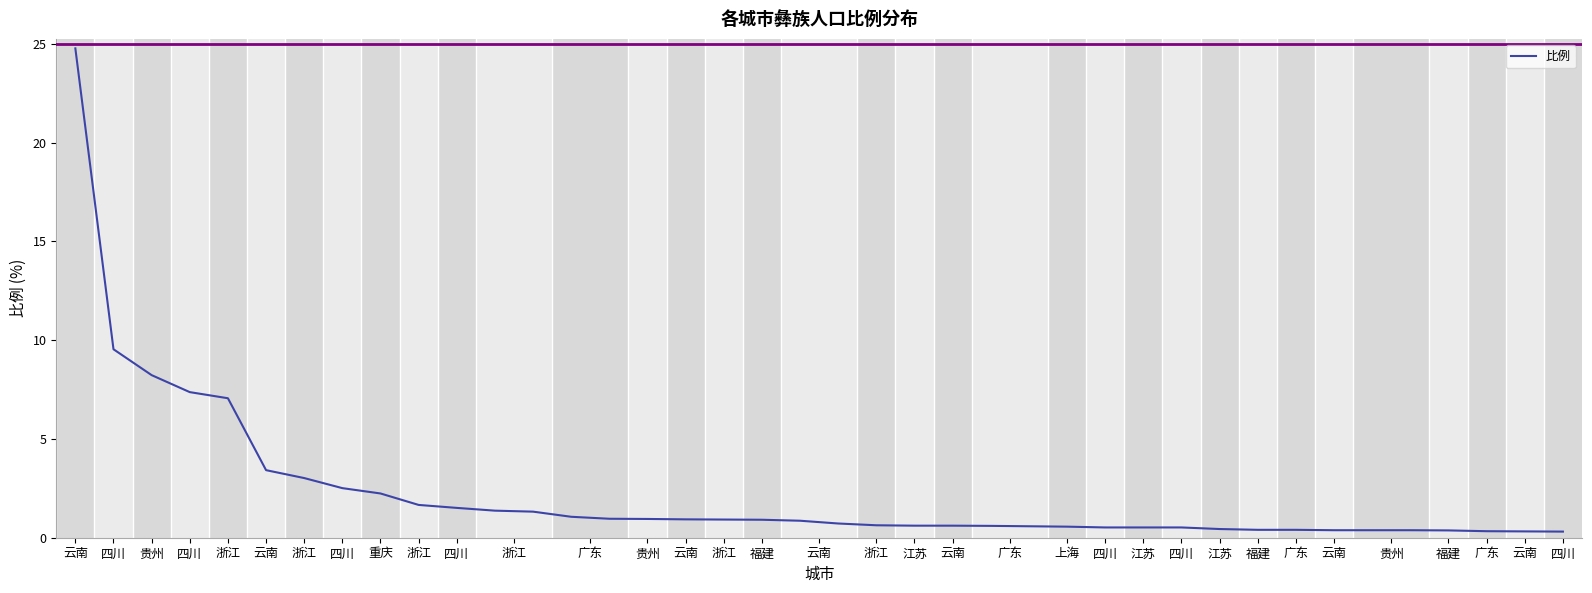

What is the maximum value shown in the chart?

24.8